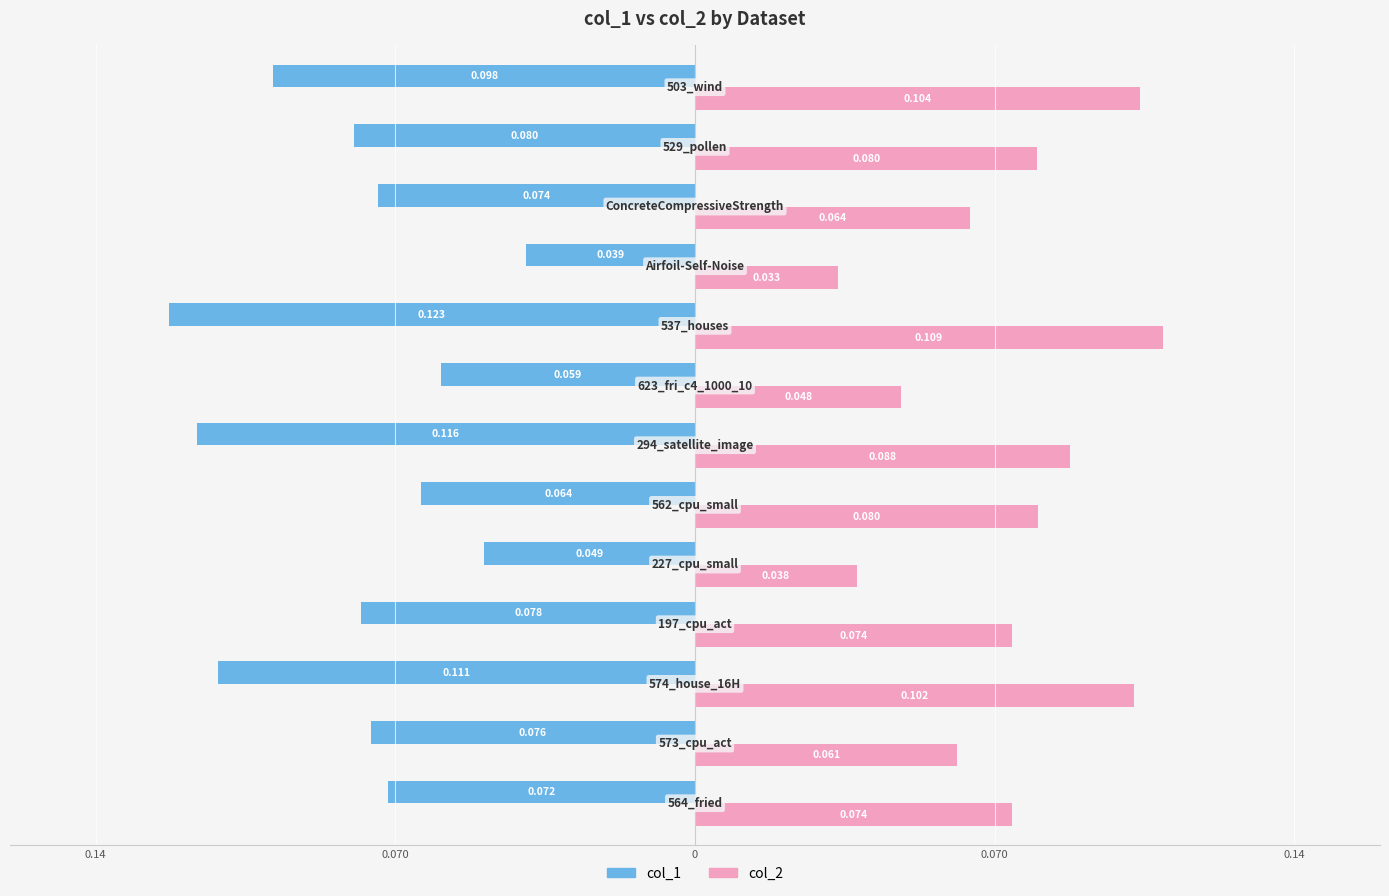

What are all the series names shown in the legend?

col_1, col_2